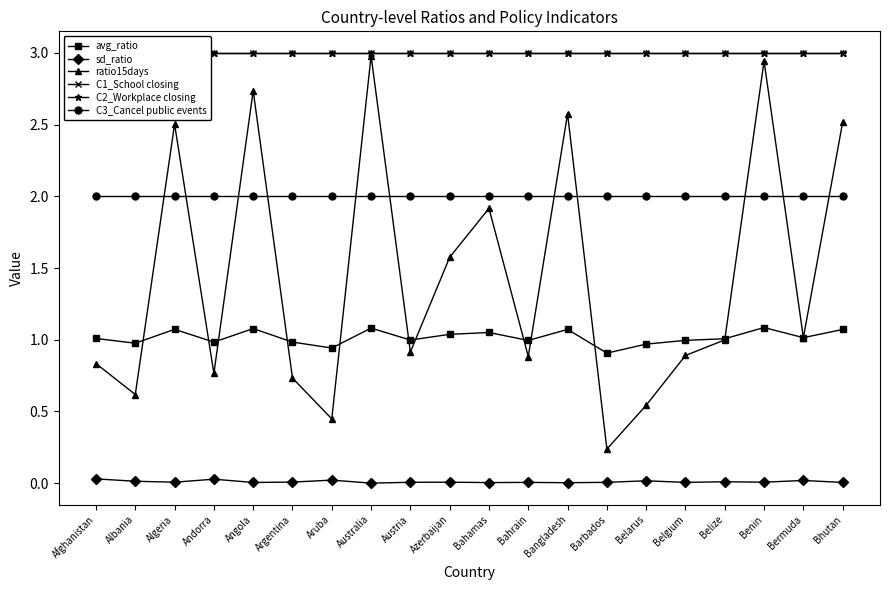

Reading left to right, extract all data points from this chart.

avg_ratio: Afghanistan=1.0	Albania=1.0	Algeria=1.1	Andorra=1.0	Angola=1.1	Argentina=1.0	Aruba=0.9	Australia=1.1	Austria=1.0	Azerbaijan=1.0	Bahamas=1.1	Bahrain=1.0	Bangladesh=1.1	Barbados=0.9	Belarus=1.0	Belgium=1.0	Belize=1.0	Benin=1.1	Bermuda=1.0	Bhutan=1.1
sd_ratio: Afghanistan=0.0	Albania=0.0	Algeria=0.0	Andorra=0.0	Angola=0.0	Argentina=0.0	Aruba=0.0	Australia=0.0	Austria=0.0	Azerbaijan=0.0	Bahamas=0.0	Bahrain=0.0	Bangladesh=0.0	Barbados=0.0	Belarus=0.0	Belgium=0.0	Belize=0.0	Benin=0.0	Bermuda=0.0	Bhutan=0.0
ratio15days: Afghanistan=0.8	Albania=0.6	Algeria=2.5	Andorra=0.8	Angola=2.7	Argentina=0.7	Aruba=0.4	Australia=3.0	Austria=0.9	Azerbaijan=1.6	Bahamas=1.9	Bahrain=0.9	Bangladesh=2.6	Barbados=0.2	Belarus=0.5	Belgium=0.9	Belize=1.0	Benin=2.9	Bermuda=1.0	Bhutan=2.5
C1_School closing: Afghanistan=3.0	Albania=3.0	Algeria=3.0	Andorra=3.0	Angola=3.0	Argentina=3.0	Aruba=3.0	Australia=3.0	Austria=3.0	Azerbaijan=3.0	Bahamas=3.0	Bahrain=3.0	Bangladesh=3.0	Barbados=3.0	Belarus=3.0	Belgium=3.0	Belize=3.0	Benin=3.0	Bermuda=3.0	Bhutan=3.0
C2_Workplace closing: Afghanistan=3.0	Albania=3.0	Algeria=3.0	Andorra=3.0	Angola=3.0	Argentina=3.0	Aruba=3.0	Australia=3.0	Austria=3.0	Azerbaijan=3.0	Bahamas=3.0	Bahrain=3.0	Bangladesh=3.0	Barbados=3.0	Belarus=3.0	Belgium=3.0	Belize=3.0	Benin=3.0	Bermuda=3.0	Bhutan=3.0
C3_Cancel public events: Afghanistan=2.0	Albania=2.0	Algeria=2.0	Andorra=2.0	Angola=2.0	Argentina=2.0	Aruba=2.0	Australia=2.0	Austria=2.0	Azerbaijan=2.0	Bahamas=2.0	Bahrain=2.0	Bangladesh=2.0	Barbados=2.0	Belarus=2.0	Belgium=2.0	Belize=2.0	Benin=2.0	Bermuda=2.0	Bhutan=2.0